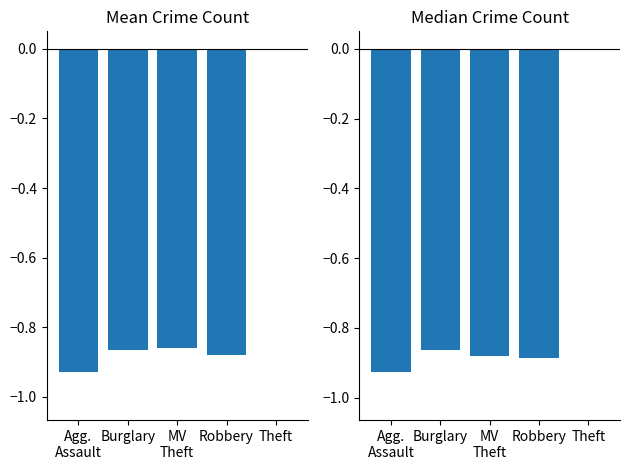

What is the total value across all series at Robbery?

-1.8